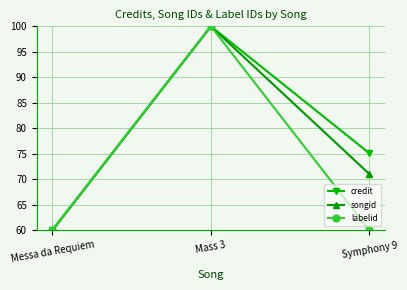

True or false: songid has a value of 100.0 at Mass 3.

True